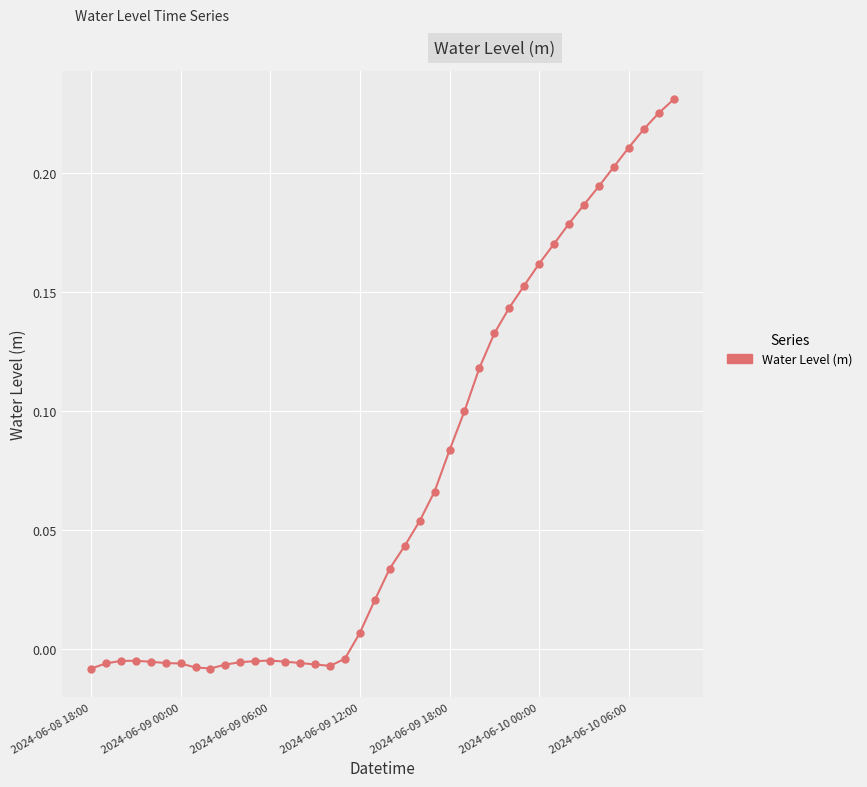

Does the chart display data point markers on the line(s)?

Yes